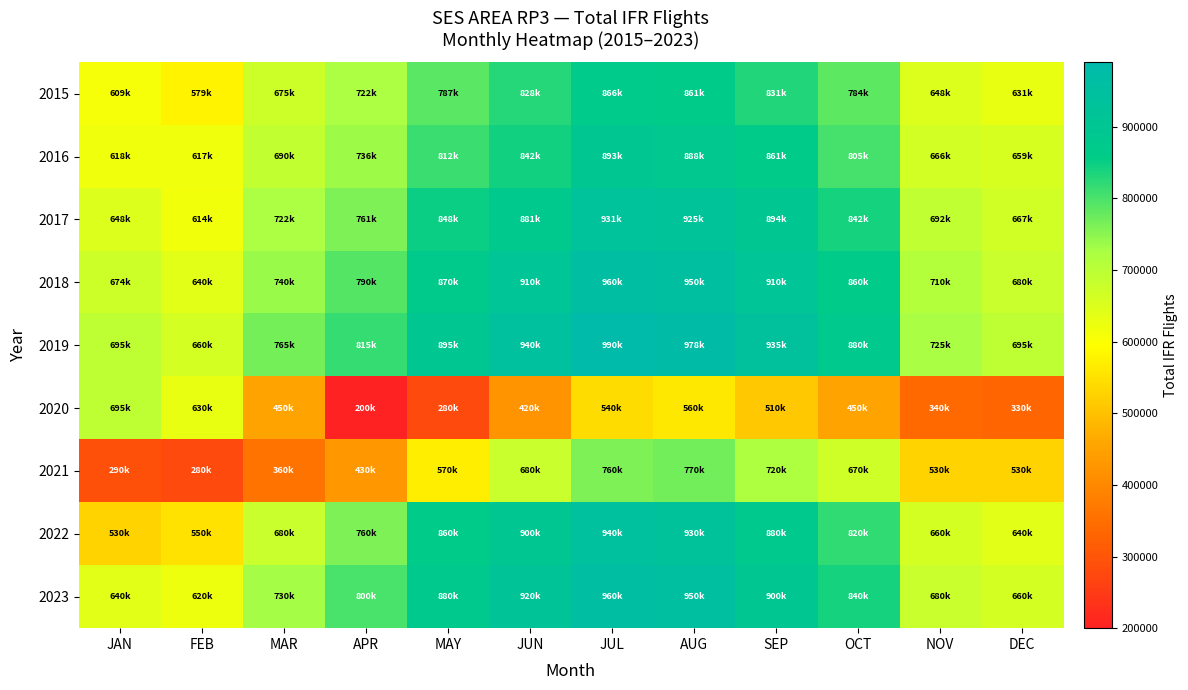

Reading right to left, transcribe all the data shown in this chart.

2015: DEC=631377	NOV=647661	OCT=783757	SEP=831182	AUG=860522	JUL=865862	JUN=827861	MAY=787333	APR=722009	MAR=674925	FEB=579221	JAN=608704
2016: DEC=659206	NOV=665906	OCT=804733	SEP=860783	AUG=888058	JUL=892719	JUN=842400	MAY=812257	APR=735956	MAR=689895	FEB=616805	JAN=617719
2017: DEC=667190	NOV=691756	OCT=841752	SEP=894309	AUG=924678	JUL=931416	JUN=880536	MAY=848181	APR=761150	MAR=722282	FEB=614202	JAN=648039
2018: DEC=680000	NOV=710000	OCT=860000	SEP=910000	AUG=950000	JUL=960000	JUN=910000	MAY=870000	APR=790000	MAR=740000	FEB=640000	JAN=673532
2019: DEC=695000	NOV=725000	OCT=880000	SEP=935000	AUG=978000	JUL=990000	JUN=940000	MAY=895000	APR=815000	MAR=765000	FEB=660000	JAN=695000
2020: DEC=330000	NOV=340000	OCT=450000	SEP=510000	AUG=560000	JUL=540000	JUN=420000	MAY=280000	APR=200000	MAR=450000	FEB=630000	JAN=695000
2021: DEC=530000	NOV=530000	OCT=670000	SEP=720000	AUG=770000	JUL=760000	JUN=680000	MAY=570000	APR=430000	MAR=360000	FEB=280000	JAN=290000
2022: DEC=640000	NOV=660000	OCT=820000	SEP=880000	AUG=930000	JUL=940000	JUN=900000	MAY=860000	APR=760000	MAR=680000	FEB=550000	JAN=530000
2023: DEC=660000	NOV=680000	OCT=840000	SEP=900000	AUG=950000	JUL=960000	JUN=920000	MAY=880000	APR=800000	MAR=730000	FEB=620000	JAN=640000